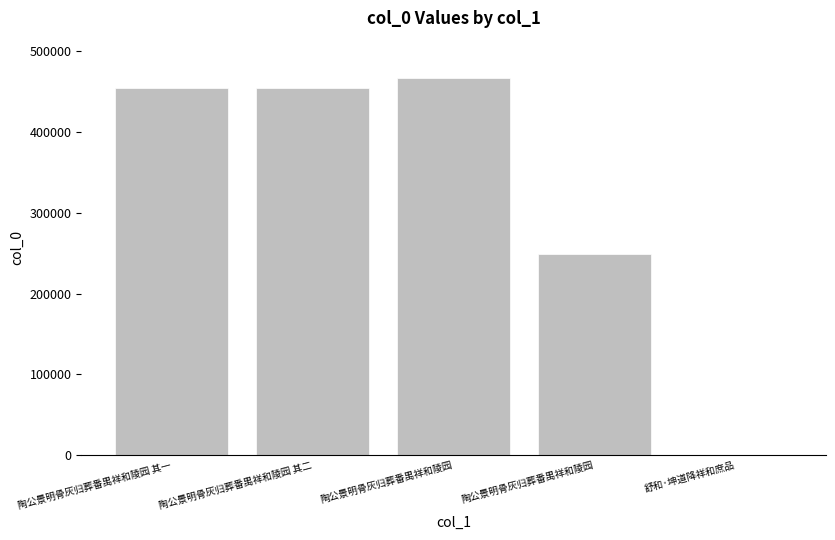

How many categories are shown in the chart?

5